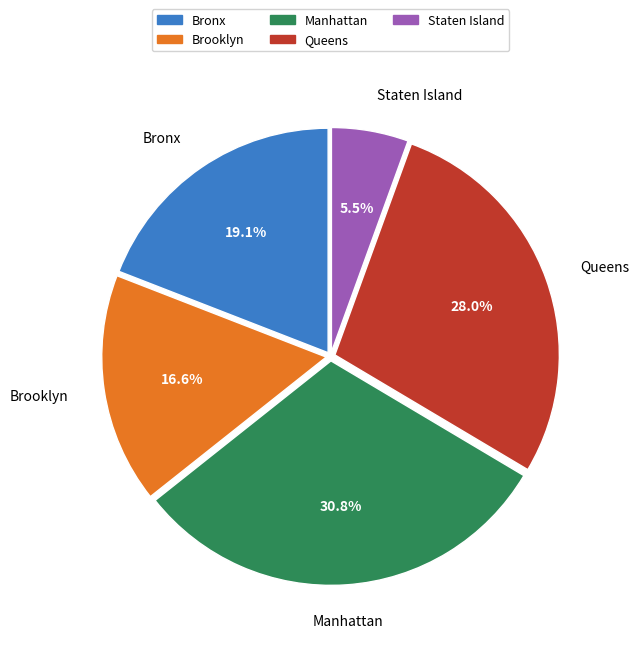

Rank the categories by value from highest to lowest.

Manhattan, Queens, Bronx, Brooklyn, Staten Island